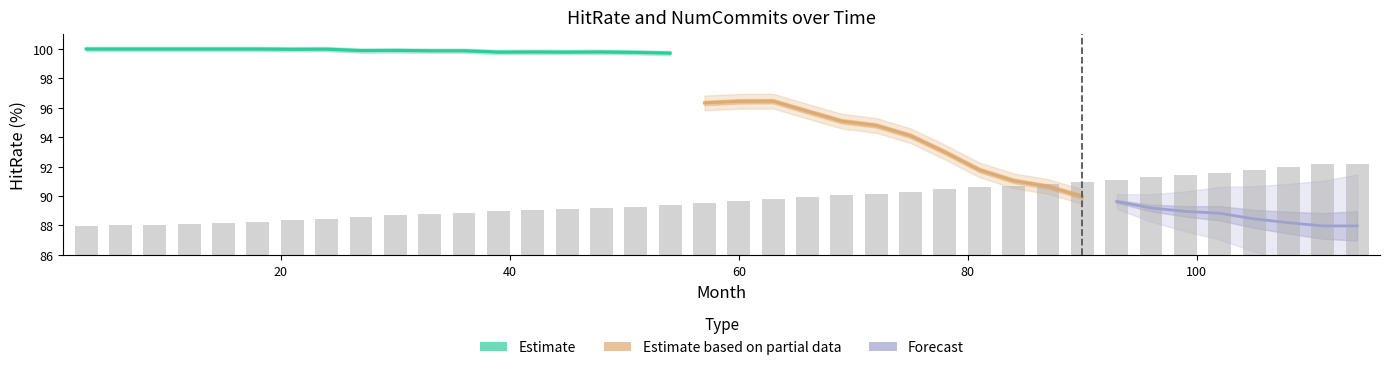

How many data points are less than 89?

13